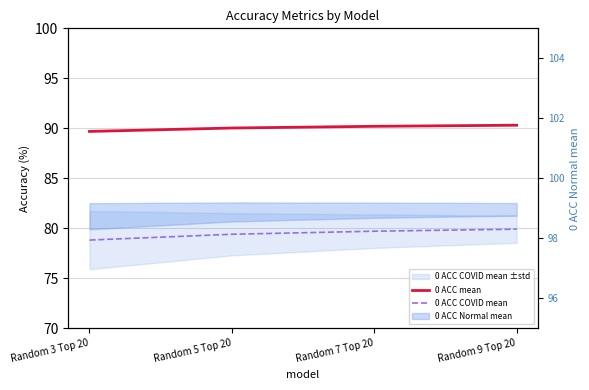

List the series in order of their peak value, highest first.

0 ACC mean, 0 ACC COVID mean